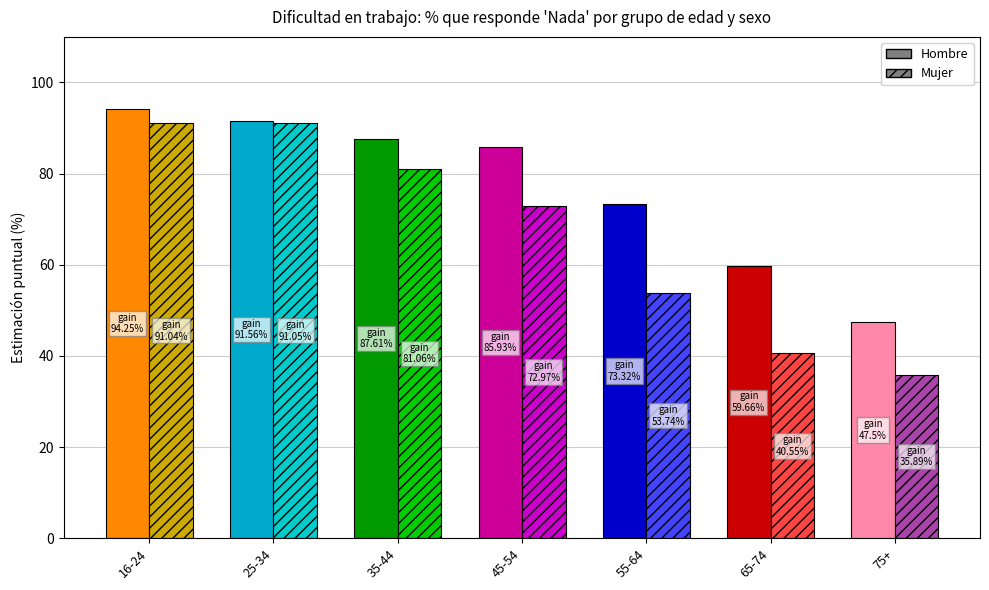

Count the number of categories in the chart.

7